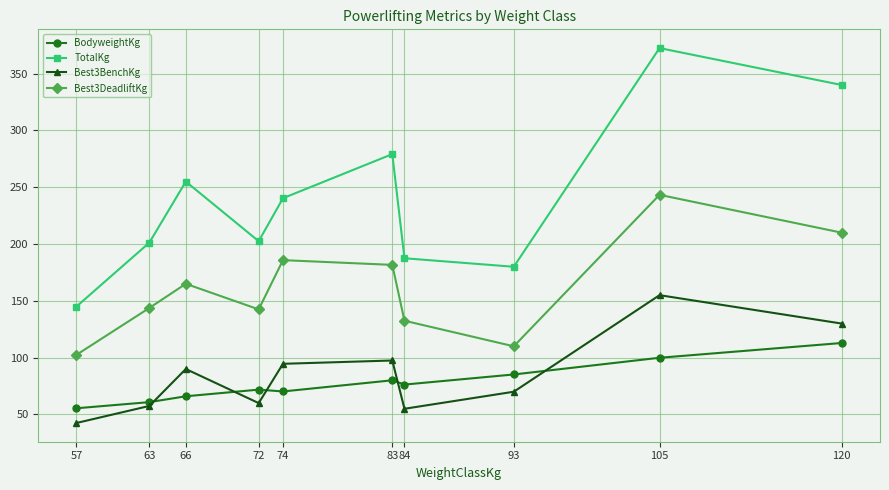

What is the difference between the highest and lowest values at 72?

142.5